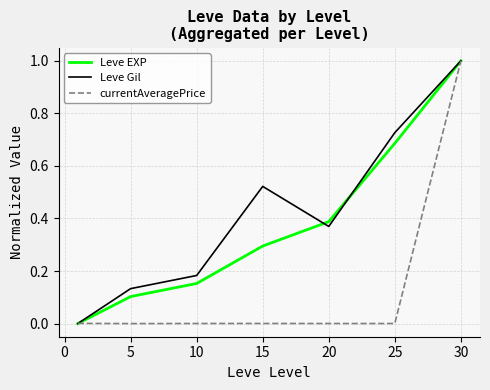

List the series in order of their overall mean, highest first.

Leve Gil, Leve EXP, currentAveragePrice